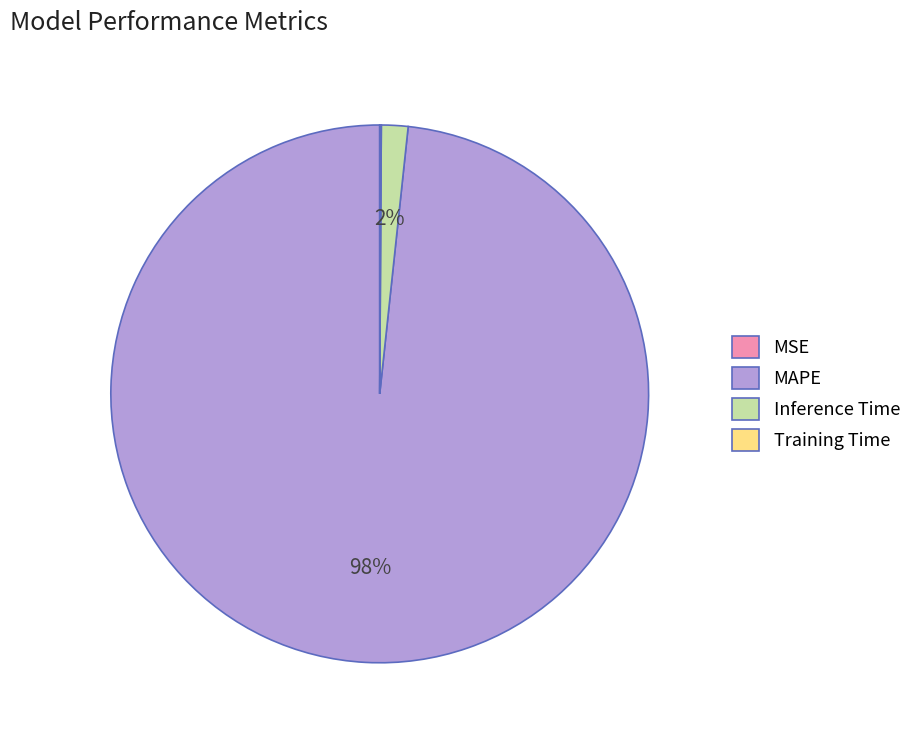

Combined, do Inference Time and MAPE account for over 50%?

Yes